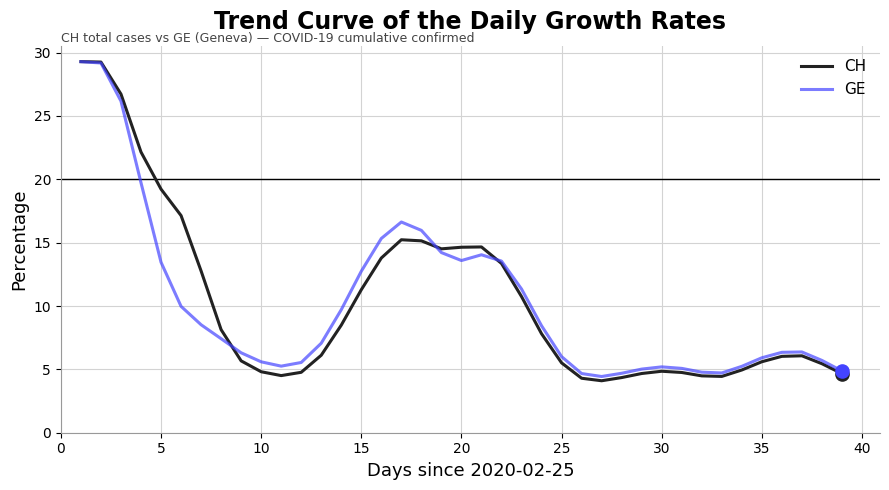

Which series has the largest range (max minus min)?

CH